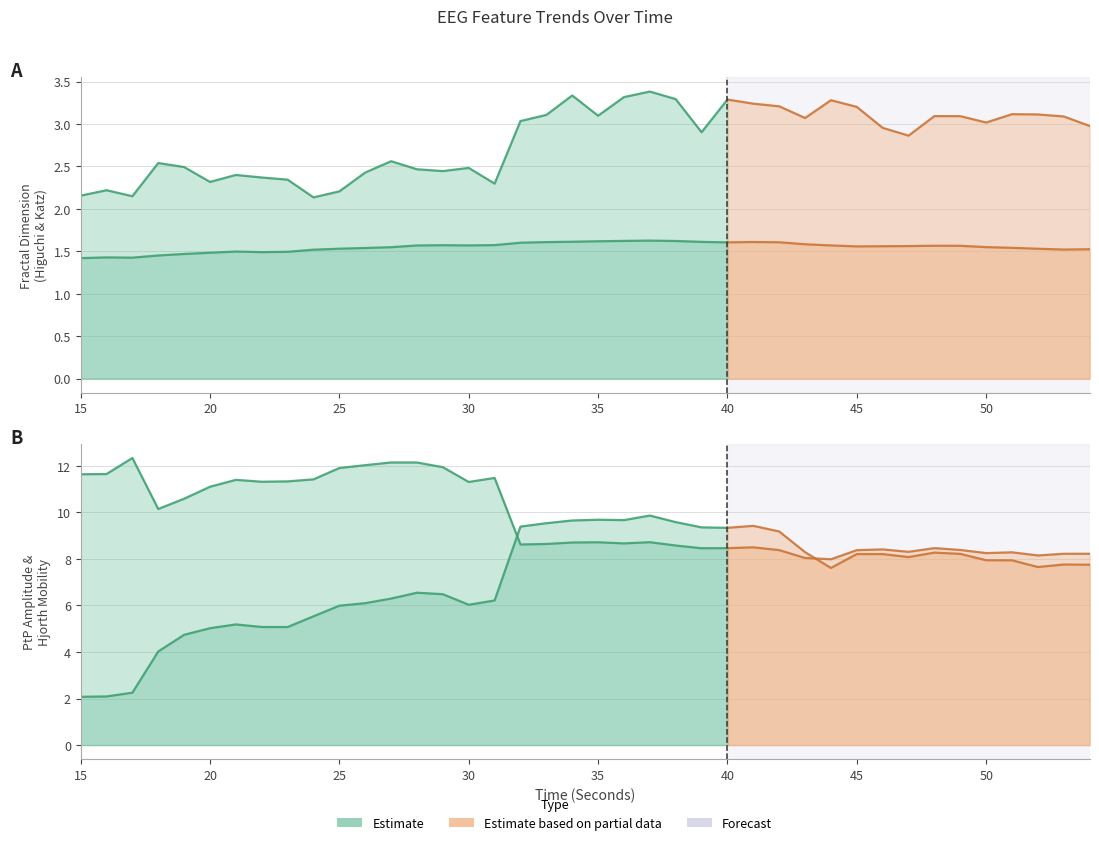

How many lines are shown in the chart?

4